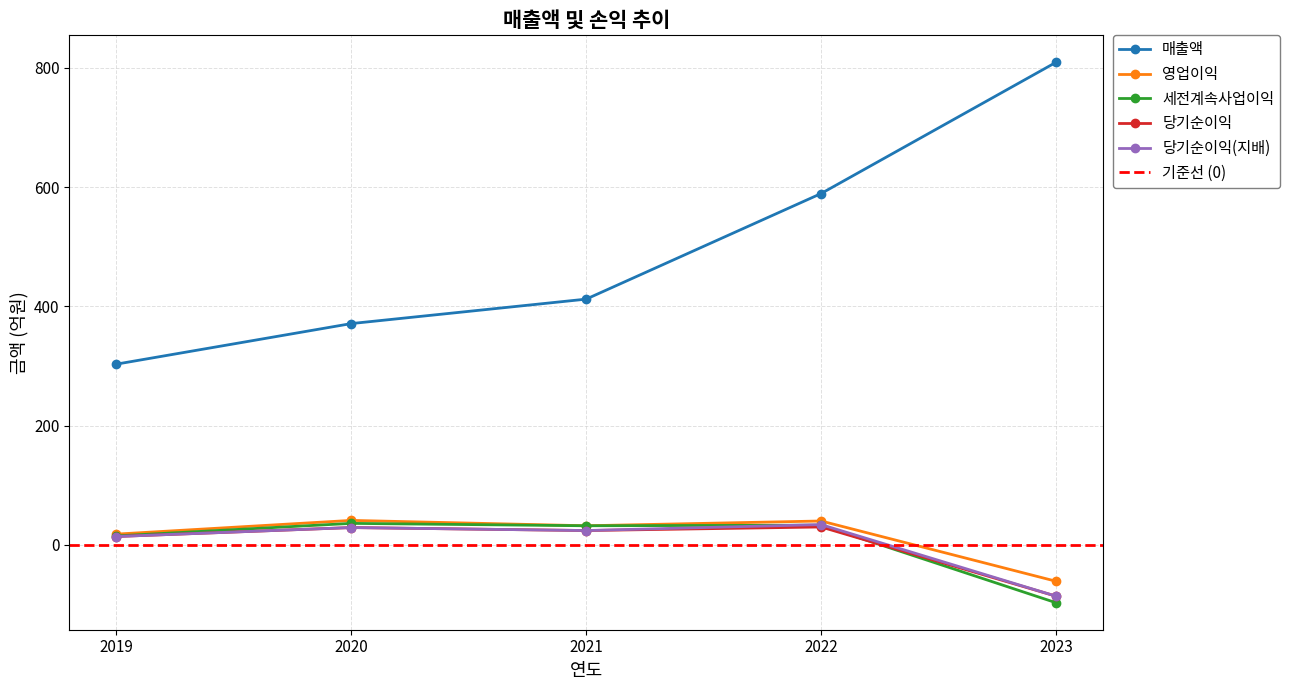

What is the difference between the maximum and minimum values in the 매출액 series?

506